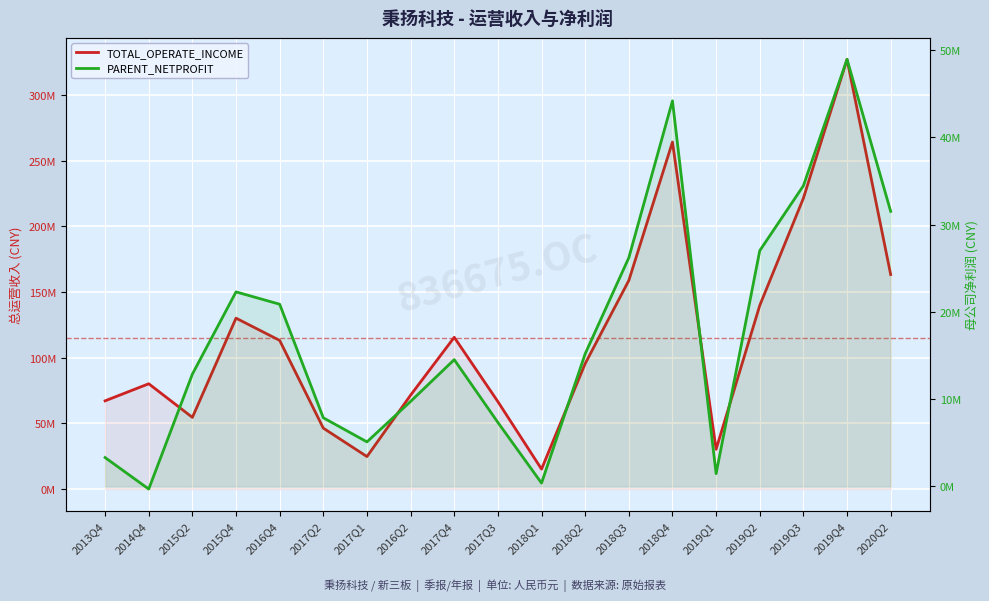

What is the difference between the highest and lowest values at 2019Q4?

278015463.1